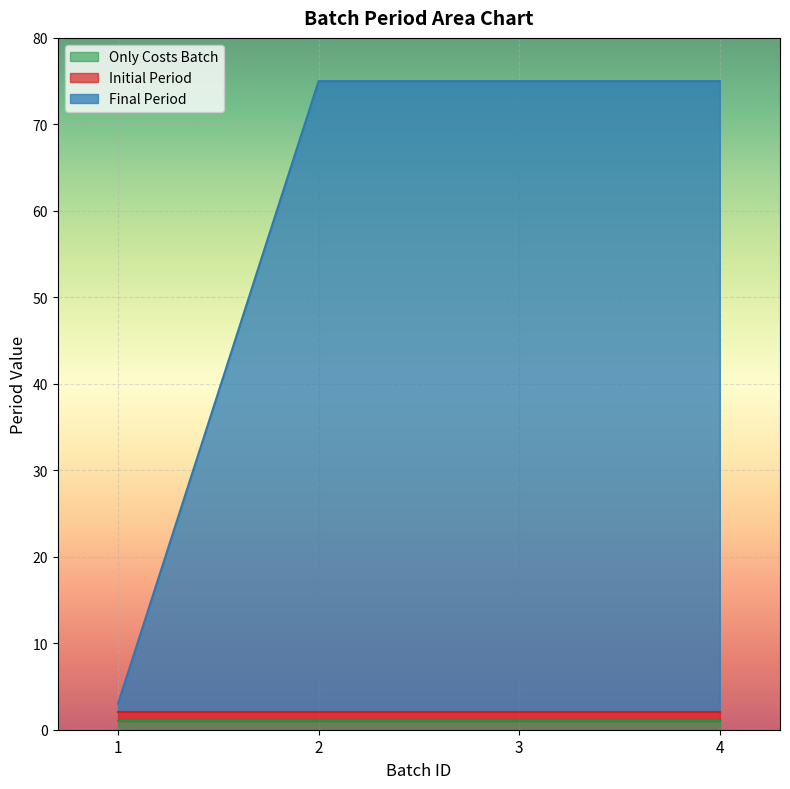

The value of Final Period at 4 is 73. True or false?

True